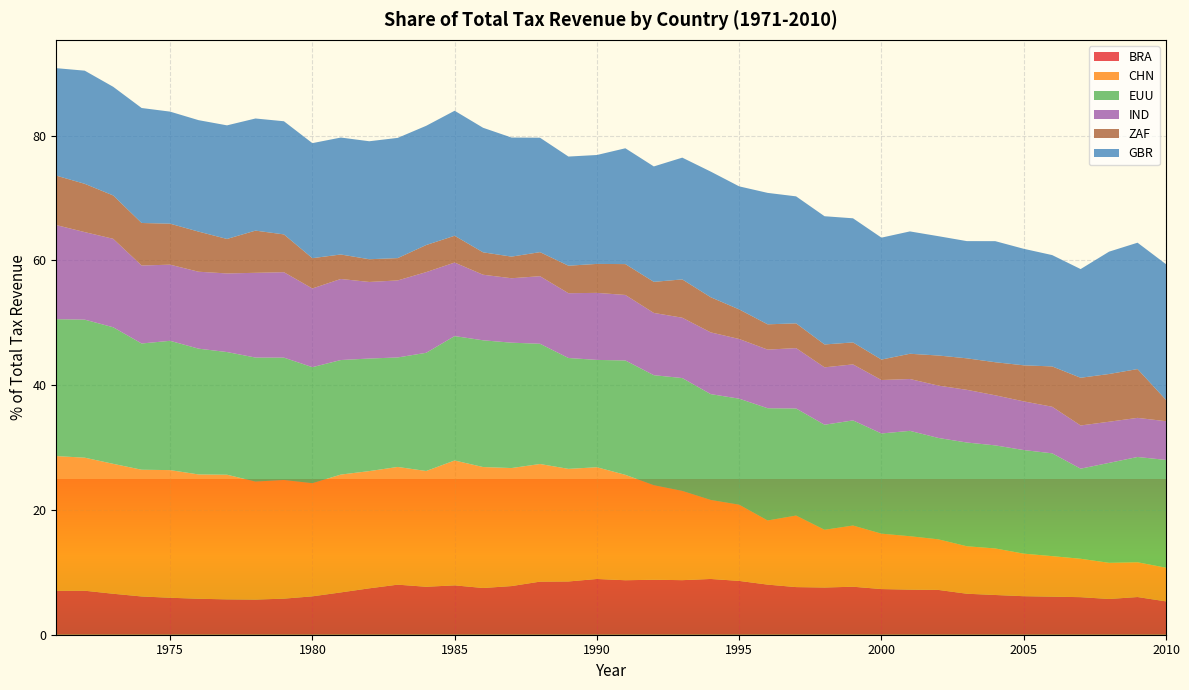

Reading left to right, list all the values displayed in this chart.

BRA: 1971=7.0	1972=7.1	1973=6.6	1974=6.1	1975=5.9	1976=5.8	1977=5.7	1978=5.6	1979=5.8	1980=6.2	1981=6.8	1982=7.4	1983=8.0	1984=7.7	1985=7.9	1986=7.5	1987=7.8	1988=8.5	1989=8.5	1990=8.9	1991=8.7	1992=8.8	1993=8.7	1994=8.9	1995=8.6	1996=8.0	1997=7.6	1998=7.6	1999=7.7	2000=7.3	2001=7.2	2002=7.2	2003=6.6	2004=6.4	2005=6.2	2006=6.1	2007=6.0	2008=5.7	2009=6.0	2010=5.3
CHN: 1971=21.6	1972=21.3	1973=20.8	1974=20.3	1975=20.5	1976=19.9	1977=20.0	1978=18.9	1979=19.0	1980=18.1	1981=18.9	1982=18.8	1983=18.9	1984=18.6	1985=20.0	1986=19.4	1987=18.9	1988=18.9	1989=18.1	1990=17.9	1991=16.9	1992=15.2	1993=14.3	1994=12.7	1995=12.2	1996=10.3	1997=11.5	1998=9.3	1999=9.8	2000=8.9	2001=8.6	2002=8.1	2003=7.6	2004=7.5	2005=6.8	2006=6.5	2007=6.2	2008=5.8	2009=5.6	2010=5.4
EUU: 1971=22.0	1972=22.1	1973=21.9	1974=20.2	1975=20.7	1976=20.2	1977=19.7	1978=19.9	1979=19.6	1980=18.6	1981=18.4	1982=18.0	1983=17.6	1984=18.9	1985=19.9	1986=20.3	1987=20.1	1988=19.3	1989=17.8	1990=17.2	1991=18.3	1992=17.6	1993=18.1	1994=17.0	1995=17.0	1996=18.0	1997=17.2	1998=16.8	1999=16.9	2000=16.1	2001=16.9	2002=16.3	2003=16.6	2004=16.5	2005=16.6	2006=16.5	2007=14.4	2008=16.0	2009=16.9	2010=17.3
IND: 1971=15.1	1972=14.0	1973=14.2	1974=12.5	1975=12.2	1976=12.3	1977=12.6	1978=13.6	1979=13.7	1980=12.6	1981=13.0	1982=12.3	1983=12.3	1984=12.9	1985=11.8	1986=10.5	1987=10.3	1988=10.8	1989=10.4	1990=10.8	1991=10.5	1992=10.0	1993=9.7	1994=9.9	1995=9.6	1996=9.4	1997=9.7	1998=9.2	1999=9.0	2000=8.6	2001=8.3	2002=8.4	2003=8.5	2004=8.0	2005=7.8	2006=7.5	2007=6.9	2008=6.6	2009=6.3	2010=6.2
ZAF: 1971=7.9	1972=7.7	1973=6.9	1974=6.8	1975=6.6	1976=6.4	1977=5.5	1978=6.8	1979=6.1	1980=4.9	1981=3.9	1982=3.6	1983=3.6	1984=4.3	1985=4.3	1986=3.6	1987=3.5	1988=3.9	1989=4.4	1990=4.6	1991=4.9	1992=5.0	1993=6.1	1994=5.6	1995=4.7	1996=4.1	1997=4.0	1998=3.7	1999=3.5	2000=3.3	2001=4.0	2002=4.8	2003=5.0	2004=5.3	2005=5.8	2006=6.5	2007=7.6	2008=7.7	2009=7.8	2010=3.4
GBR: 1971=17.2	1972=18.1	1973=17.4	1974=18.4	1975=18.0	1976=17.9	1977=18.2	1978=18.0	1979=18.1	1980=18.4	1981=18.7	1982=18.9	1983=19.3	1984=19.1	1985=20.0	1986=20.0	1987=19.1	1988=18.3	1989=17.5	1990=17.5	1991=18.6	1992=18.5	1993=19.5	1994=20.1	1995=19.7	1996=21.1	1997=20.4	1998=20.6	1999=19.9	2000=19.6	2001=19.6	2002=19.1	2003=18.8	2004=19.4	2005=18.7	2006=17.9	2007=17.4	2008=19.6	2009=20.3	2010=21.8